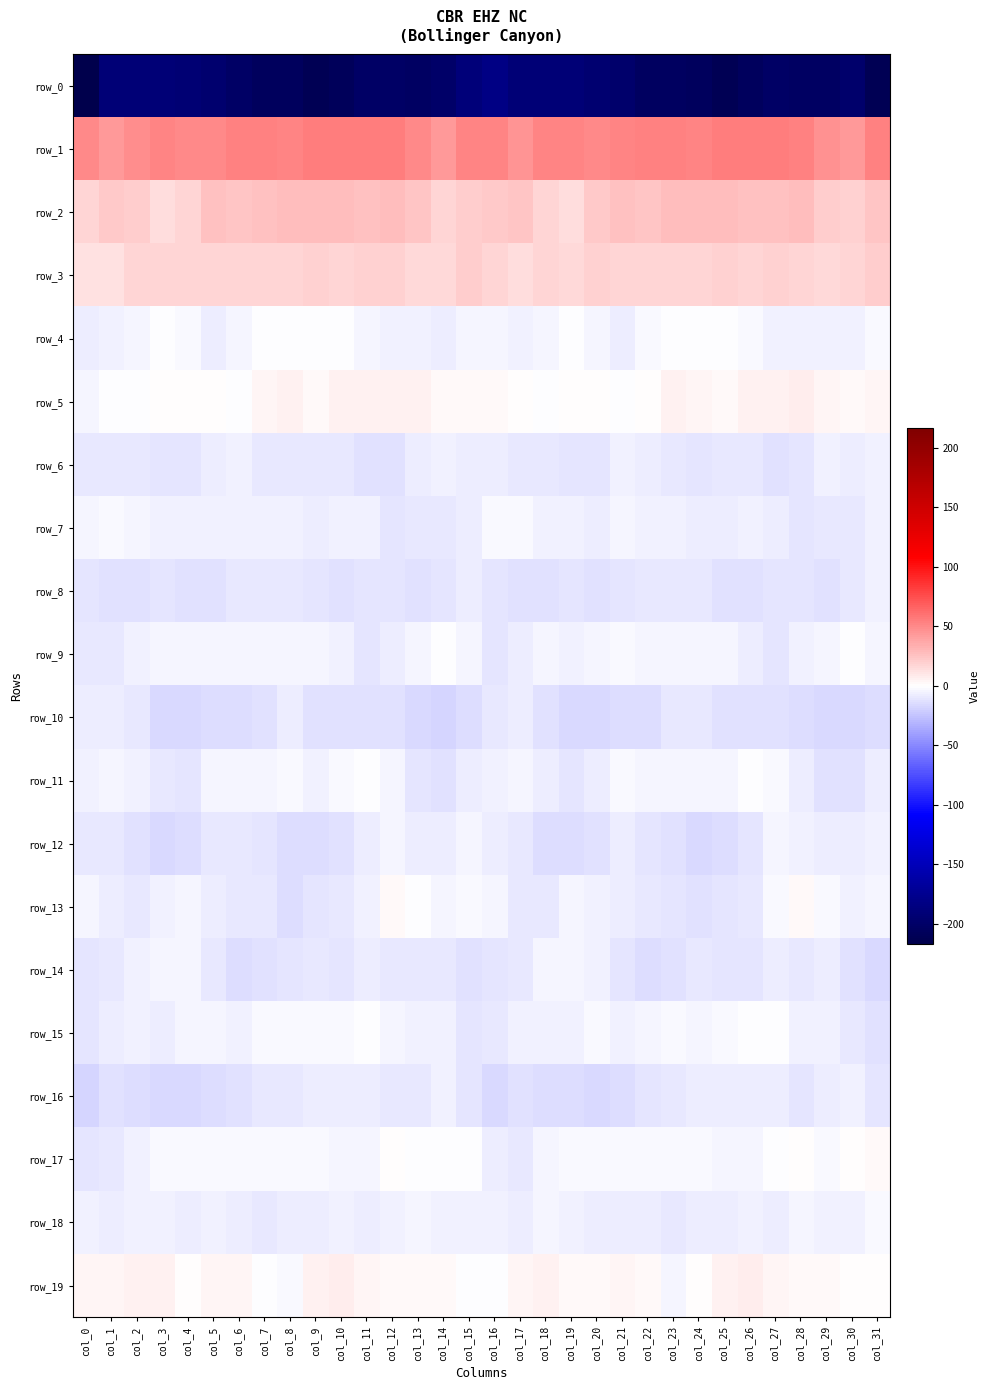

Read the row_4 value at col_28.

-6.5